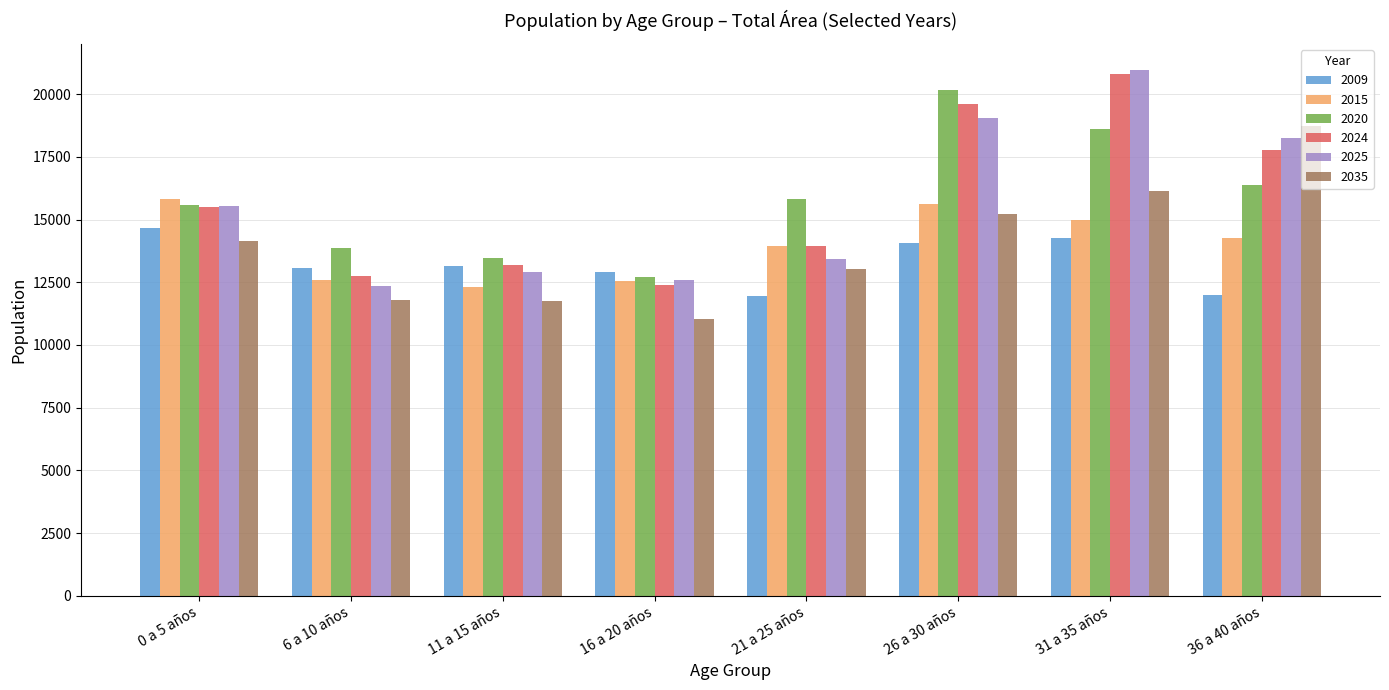

What is the sum of the 2035 values at 26 a 30 años and 31 a 35 años?

31379